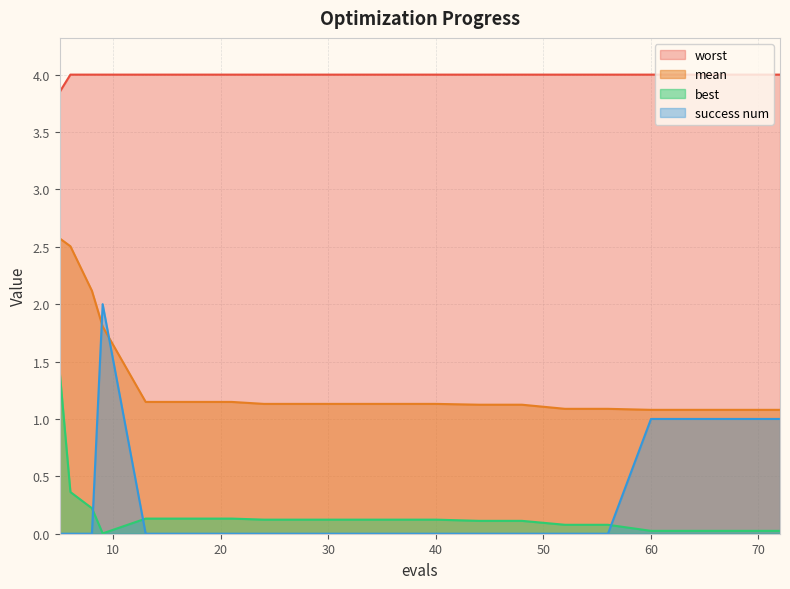

What is the difference between the best values at 6 and 24?

0.2